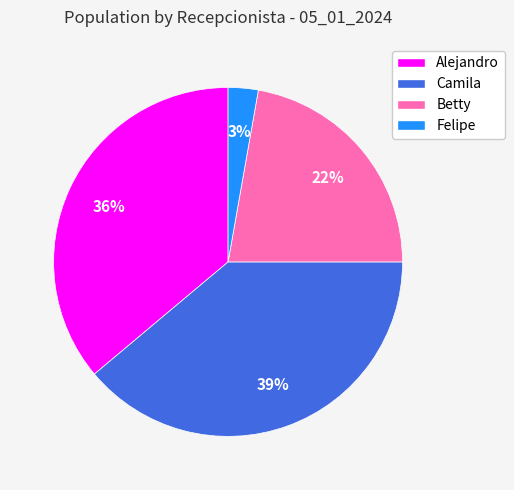

Rank the categories by value from lowest to highest.

Felipe, Betty, Alejandro, Camila